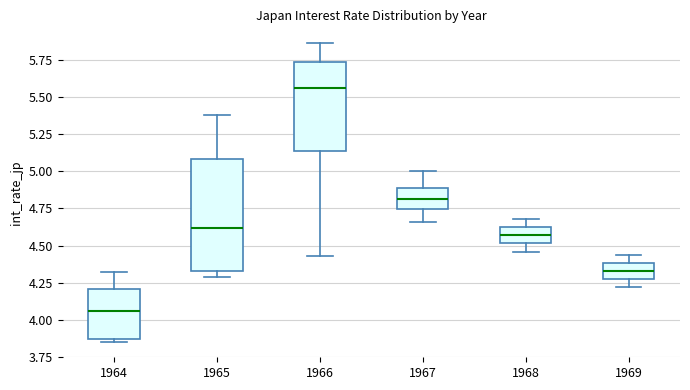

Reading left to right, read every box against the y-axis: the position of its median line, the range the box covers, and the ends of its whiskers. The values are not printed on the chart, so give them approximately, as read against the axis.

1964: median 4.05, box 3.85 to 4.20, whiskers 3.85 (just below the box's lower edge) to 4.30
1965: median 4.60, box 4.35 to 5.10, whiskers 4.30 to 5.40
1966: median 5.55, box 5.15 to 5.75, whiskers 4.45 to 5.85
1967: median 4.80, box 4.75 to 4.90, whiskers 4.65 to 5.00
1968: median 4.55, box 4.50 to 4.65, whiskers 4.45 to 4.70
1969: median 4.35, box 4.30 to 4.40, whiskers 4.20 to 4.45